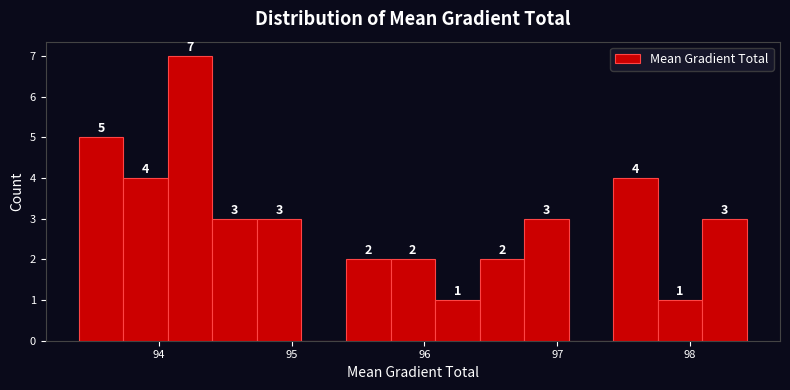

Read against the x-axis, roughly where is the centre of the tallest bar?

94.2